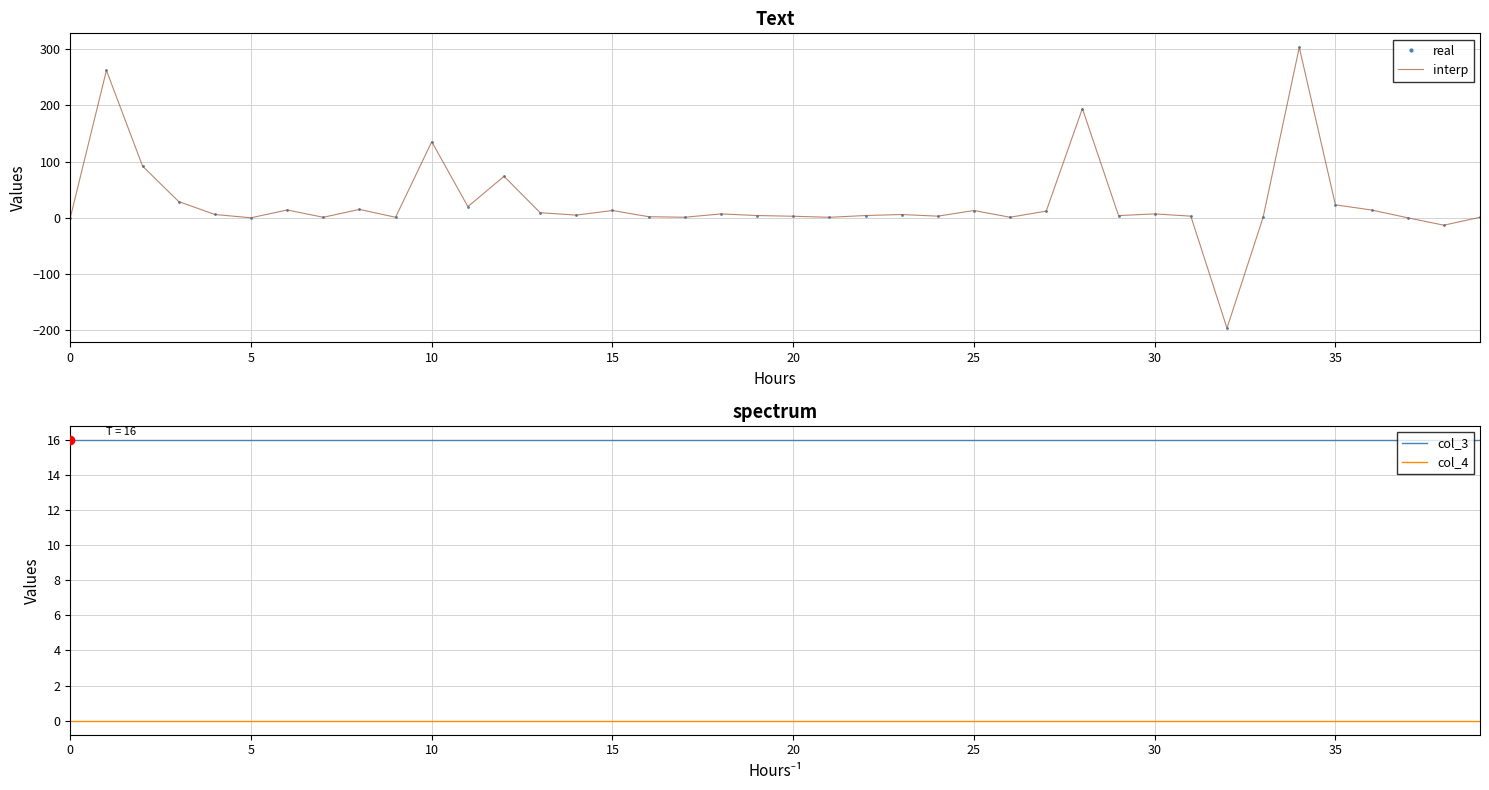

Is it true that col_3 equals 16 at 30?

True